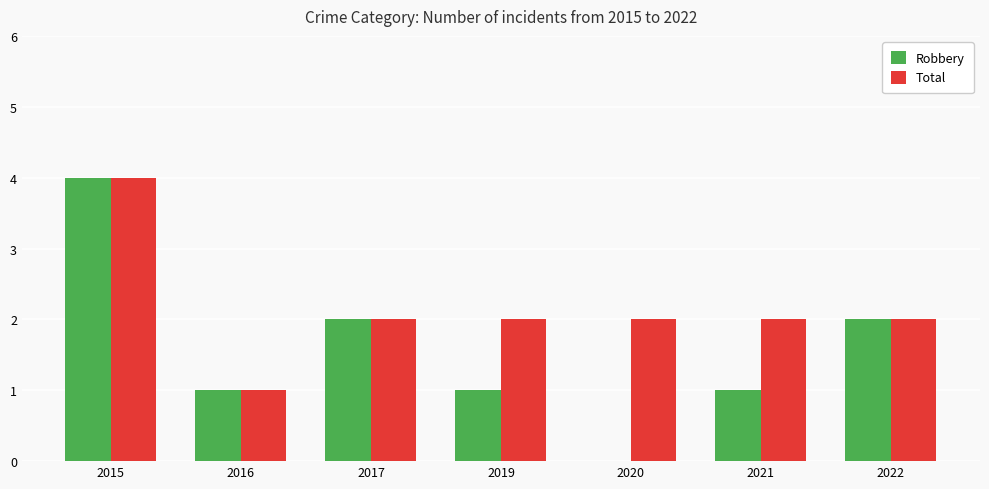

What is the average value of the Robbery series?

2